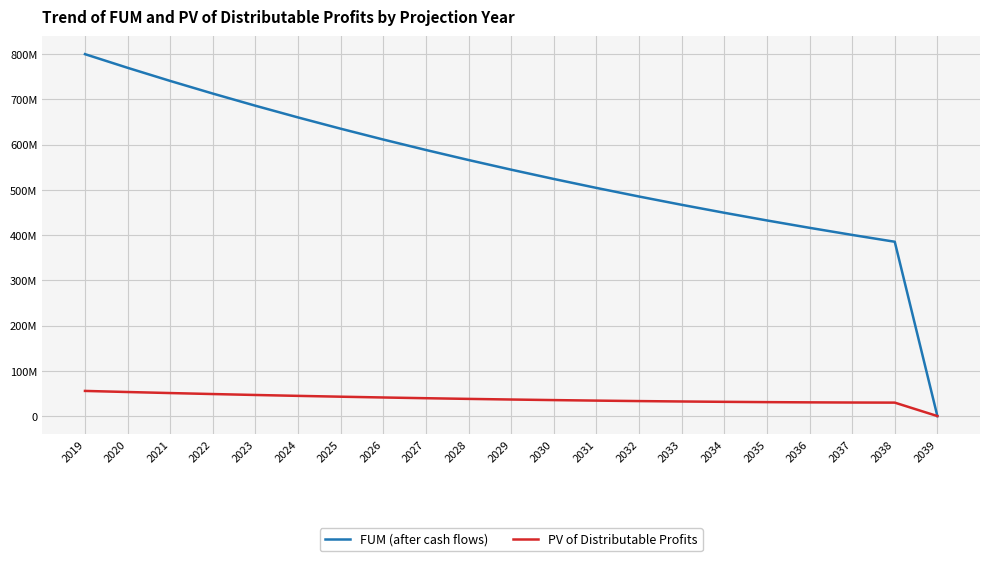

Which has a higher value, 2021 or 2036?

2021